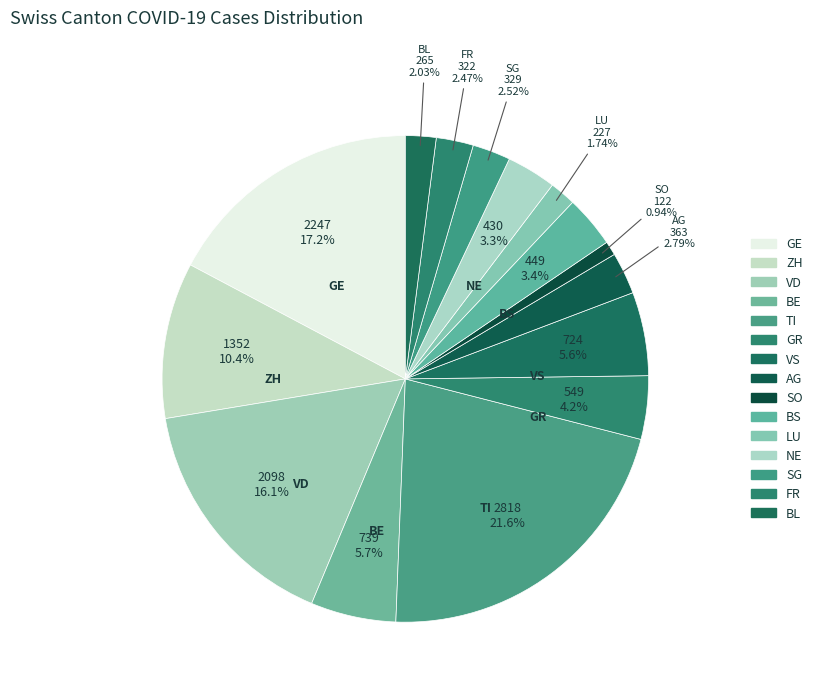

Does any single category account for the majority?

No